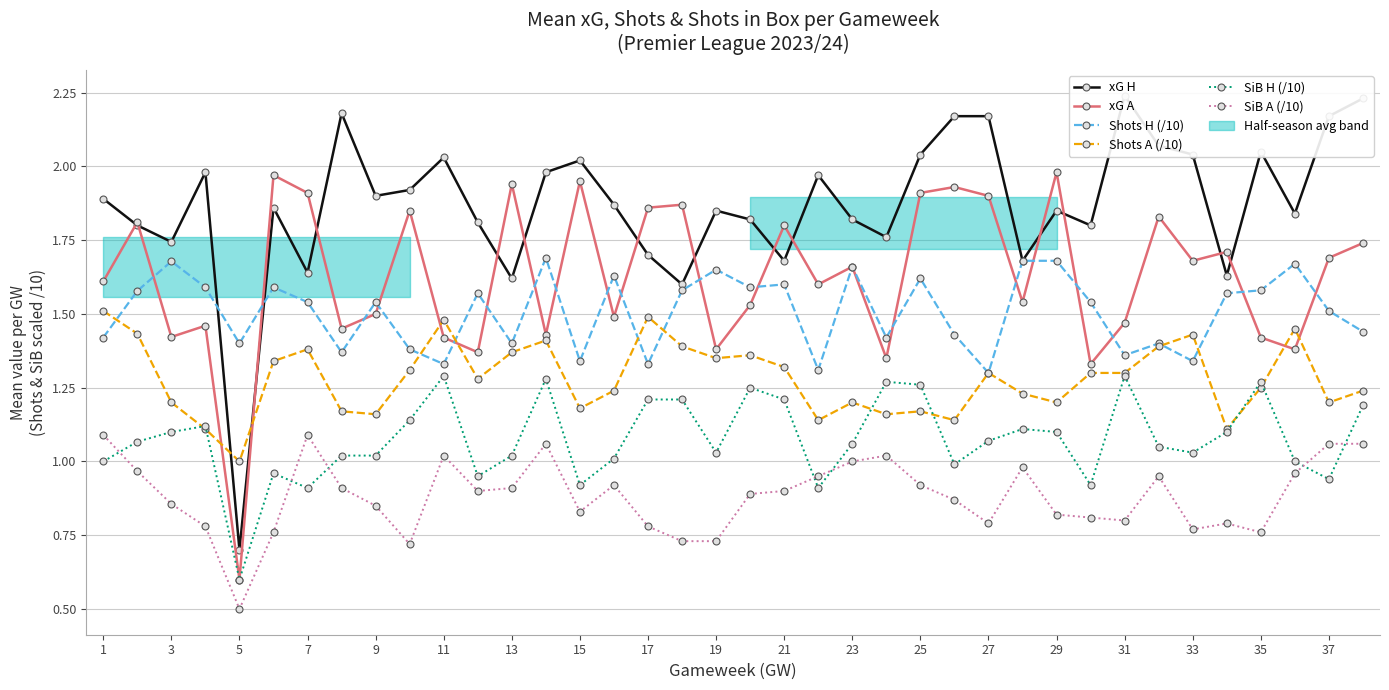

What are all the series names shown in the legend?

xG H, xG A, Shots H (/10), Shots A (/10), SiB H (/10), SiB A (/10)